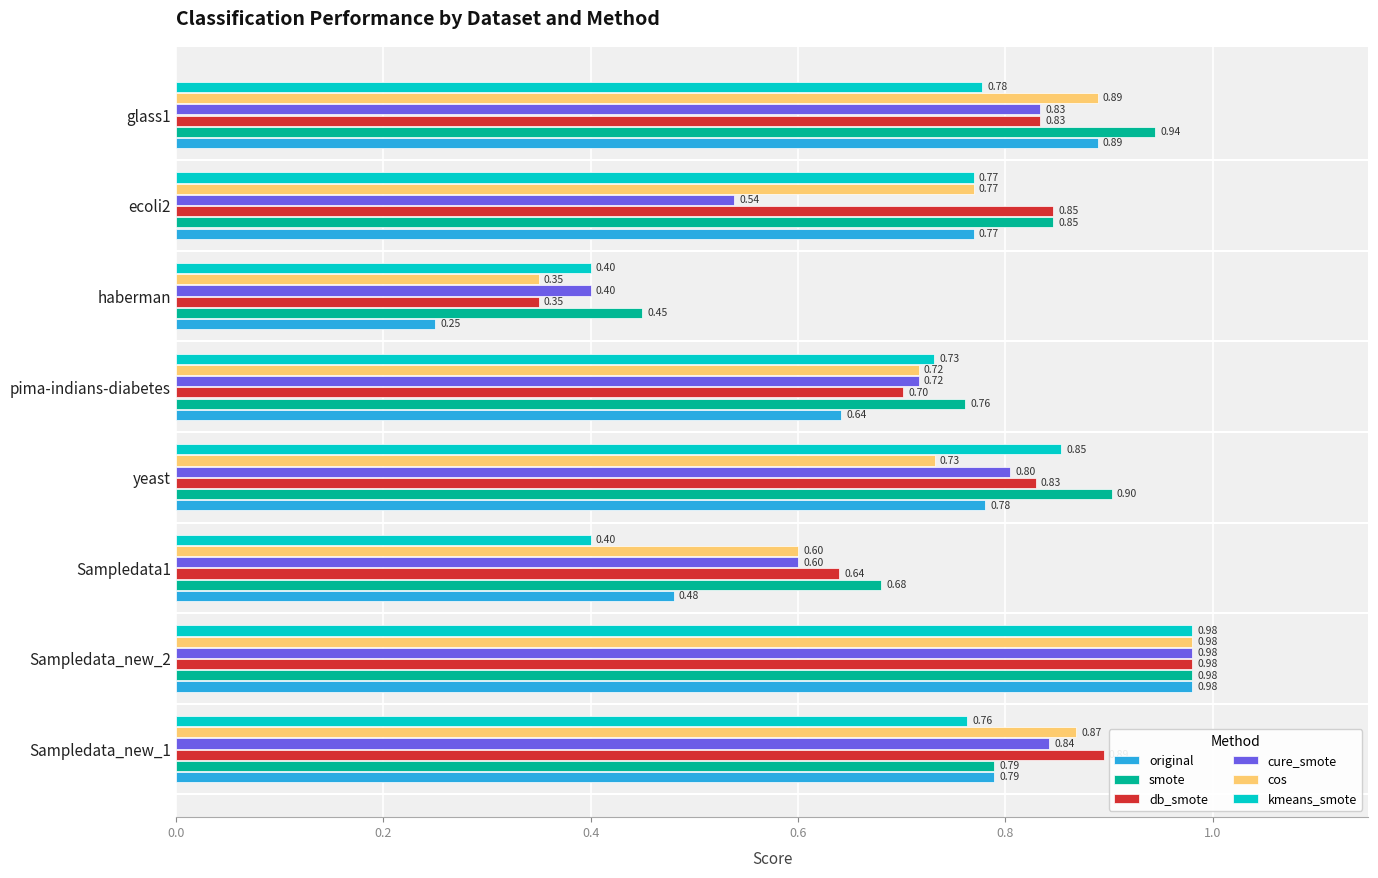

What is the total value across all series at Sampledata_new_1?

4.9